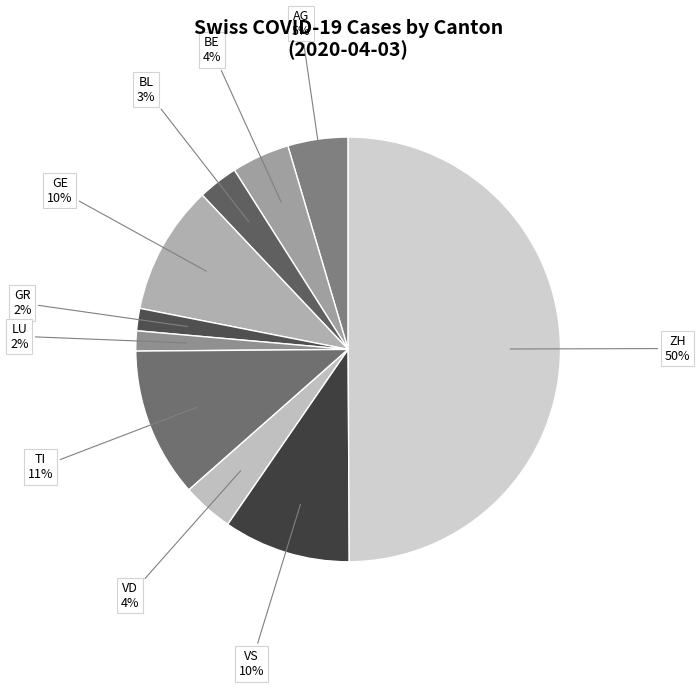

Is the sum of LU and ZH greater than half?

Yes